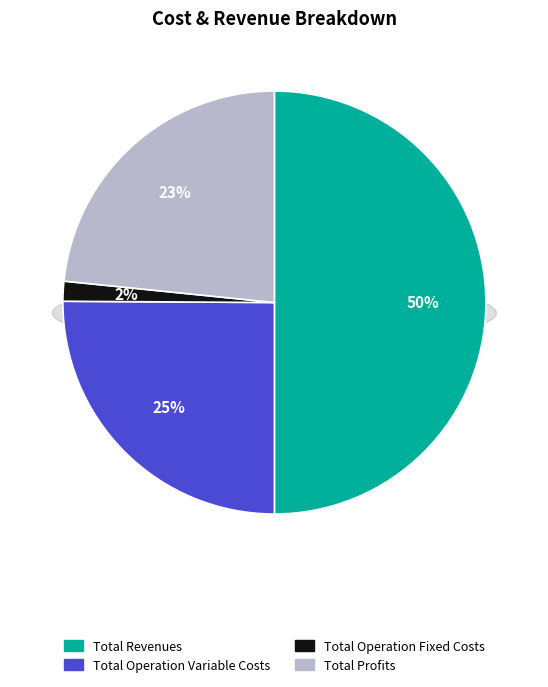

True or false: Total Operation Fixed Costs accounts for 13% of the total.

False